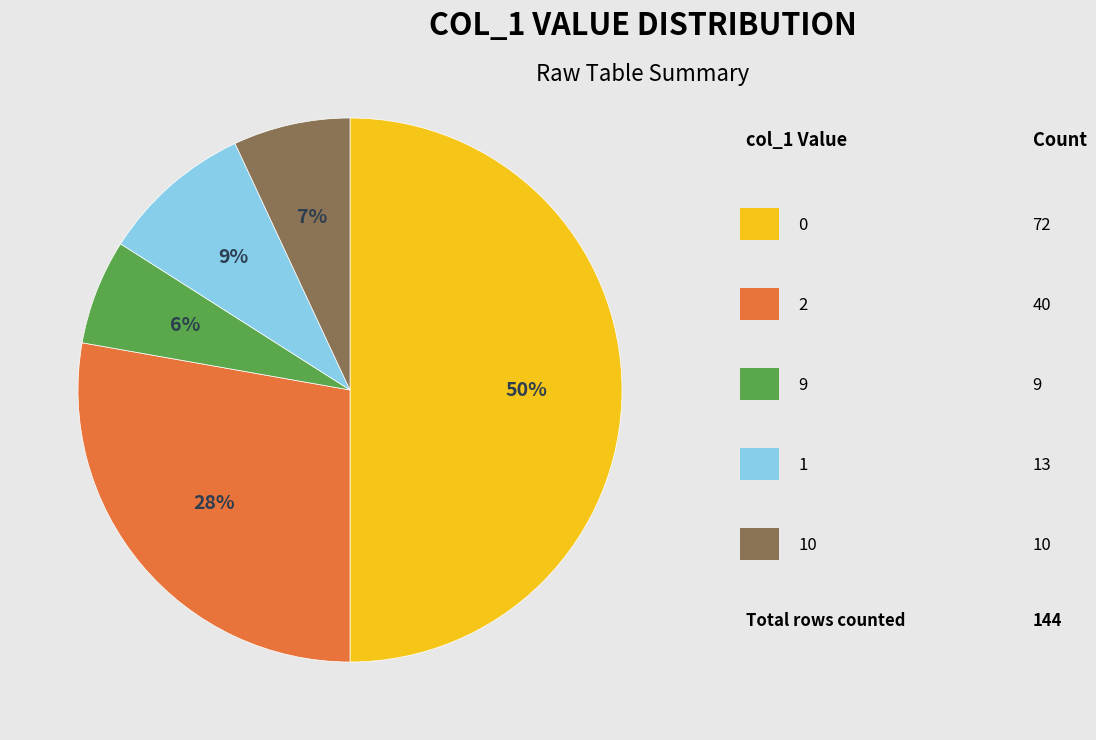

To the nearest percent, what is the average slice percentage?

20%